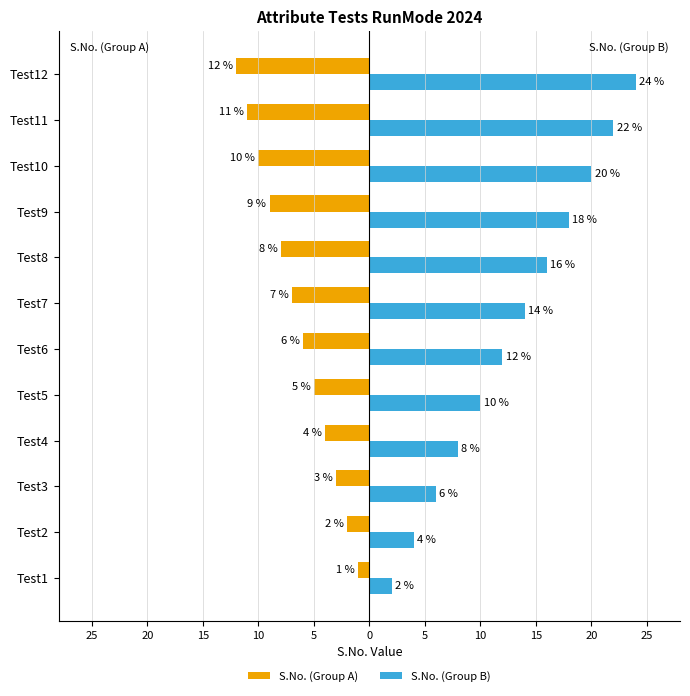

At how many categories does at least one series exceed -8?

12